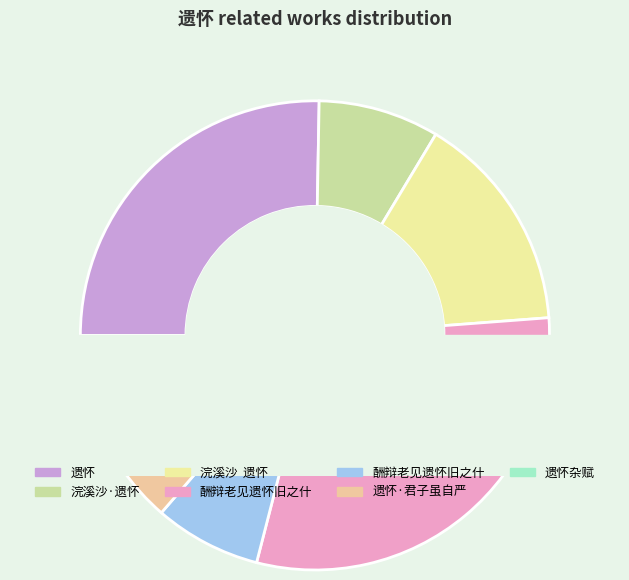

What percentage do 遗怀 and 浣溪沙  遗怀 together represent?

40.5%